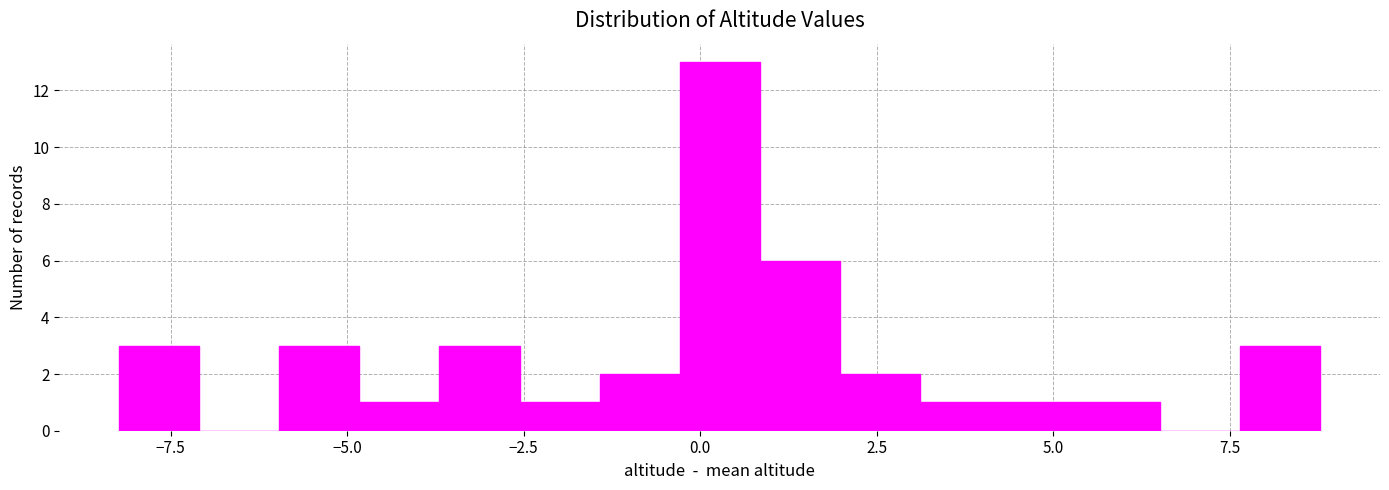

Read against the x-axis, roughly where is the centre of the tallest bar?

0.5